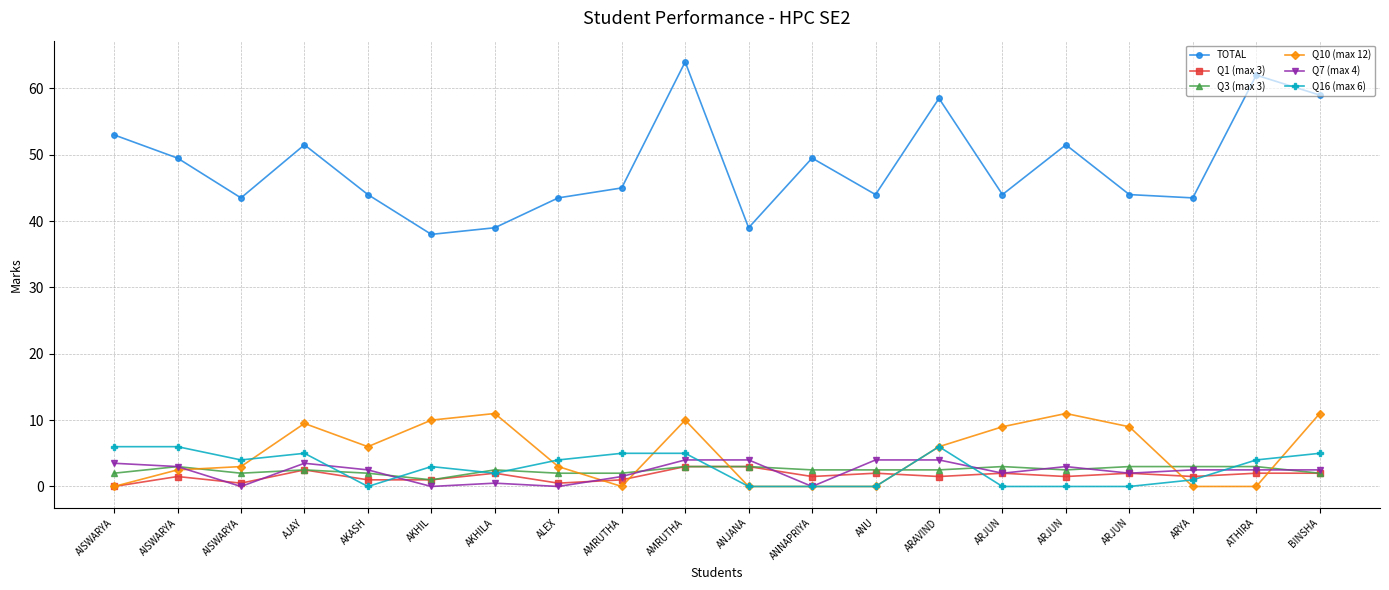

What are all the series names shown in the legend?

TOTAL, Q1 (max 3), Q3 (max 3), Q10 (max 12), Q7 (max 4), Q16 (max 6)